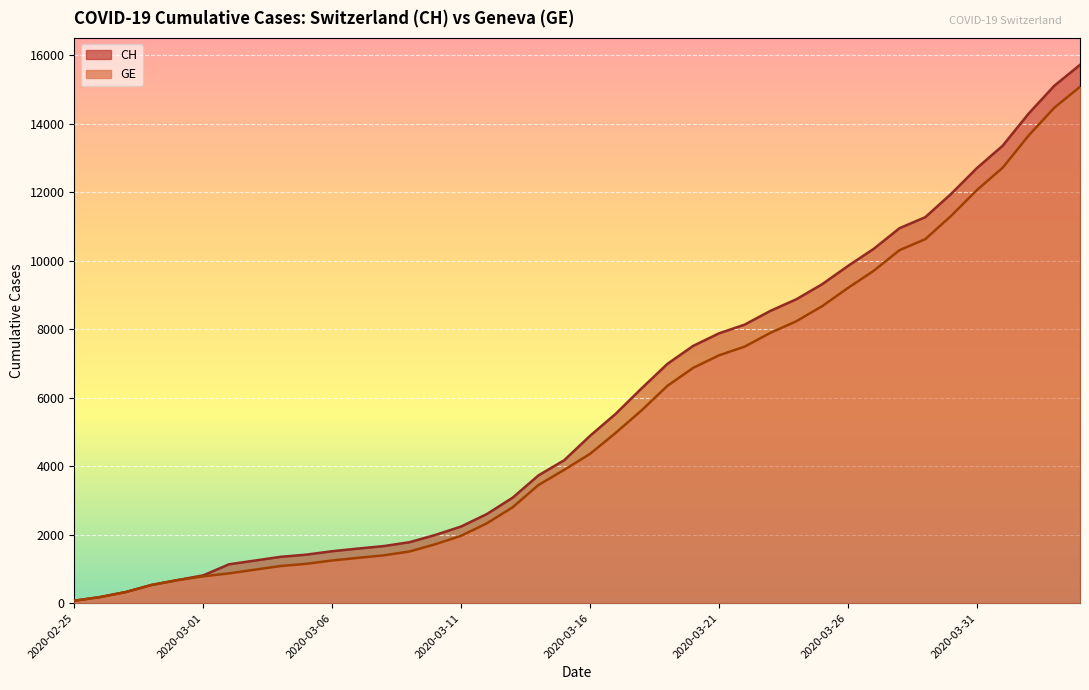

What is the sum of the CH values at 2020-03-14 and 2020-03-21?

11609